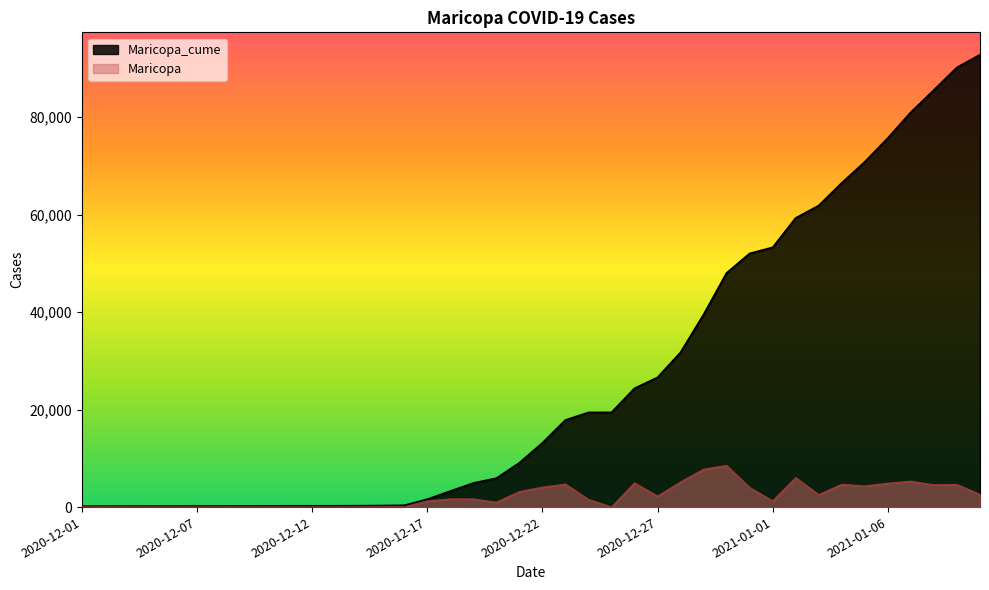

Which has a higher value, 2021-01-04 or 2020-12-11?

2021-01-04